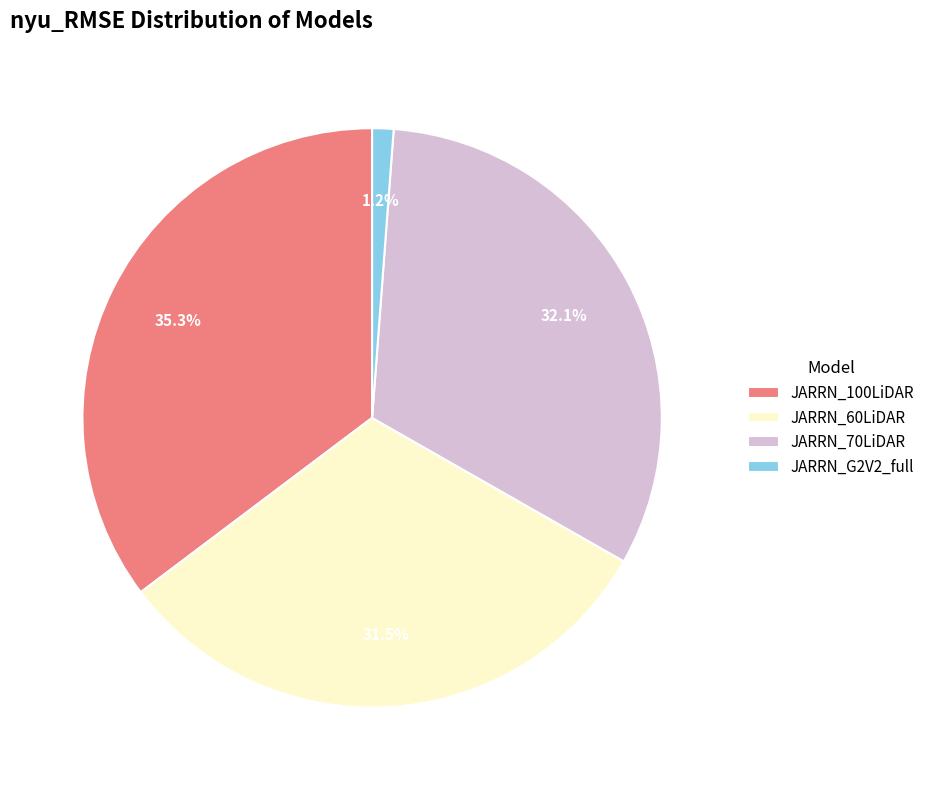

To the nearest percent, what portion does JARRN_70LiDAR represent?

32%